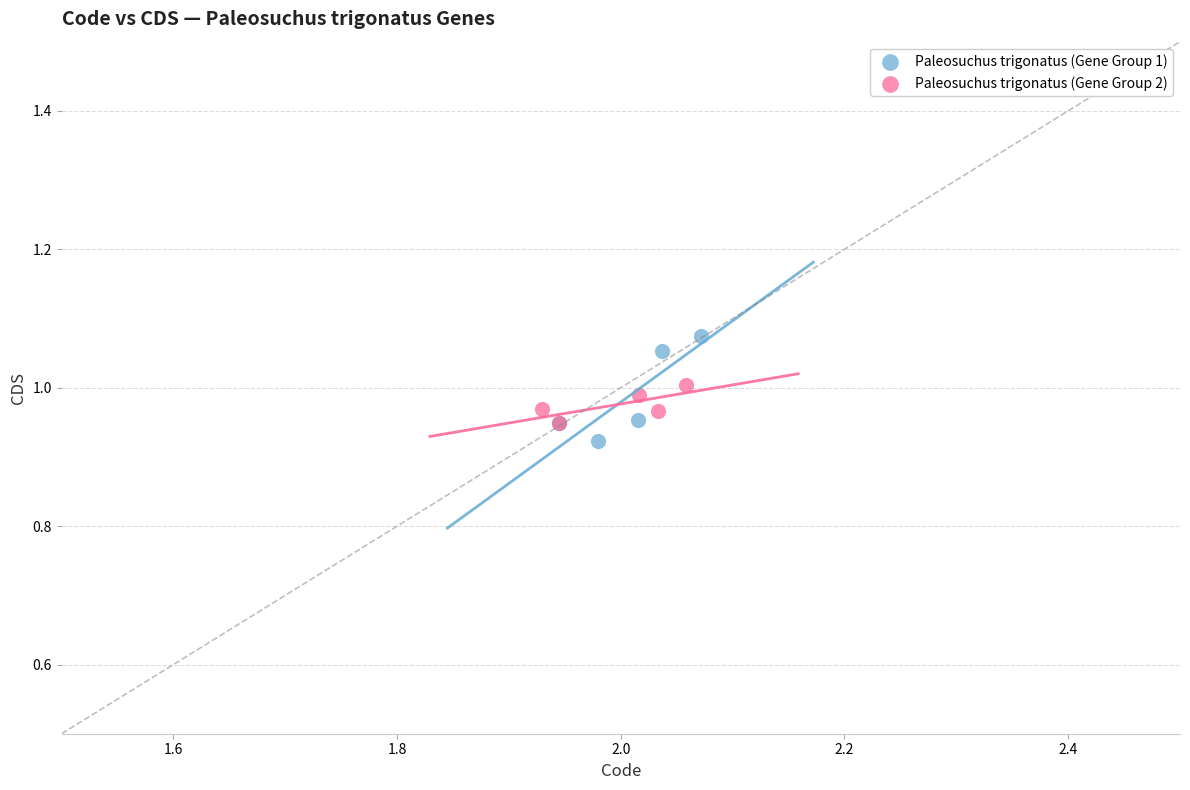

Which series reaches the minimum Y coordinate?

Paleosuchus trigonatus (Gene Group 1)